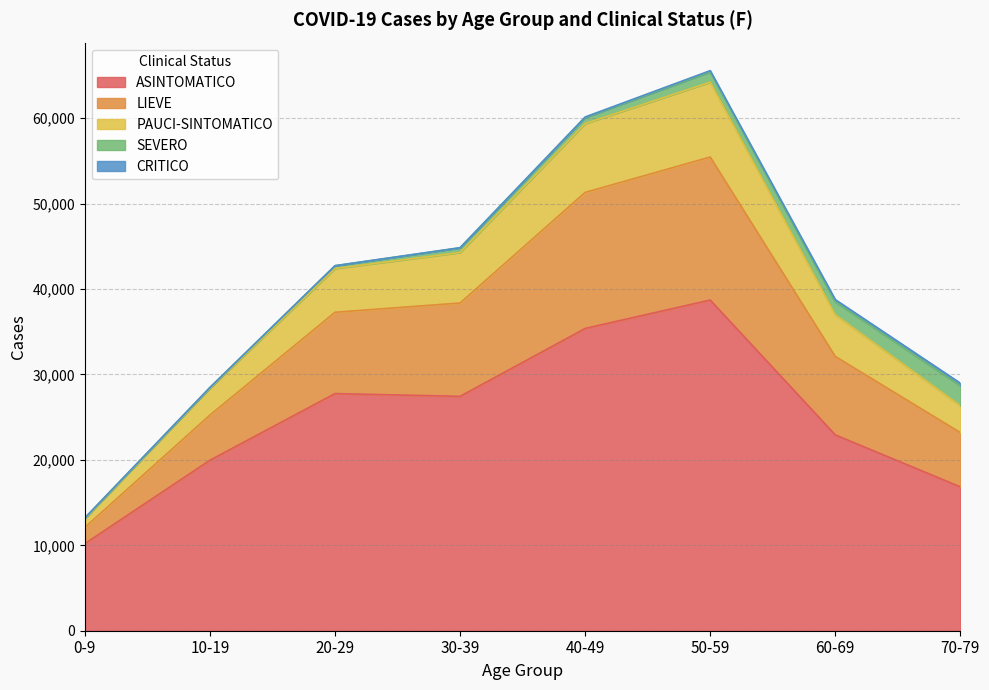

What is the highest value of the ASINTOMATICO series?

38711